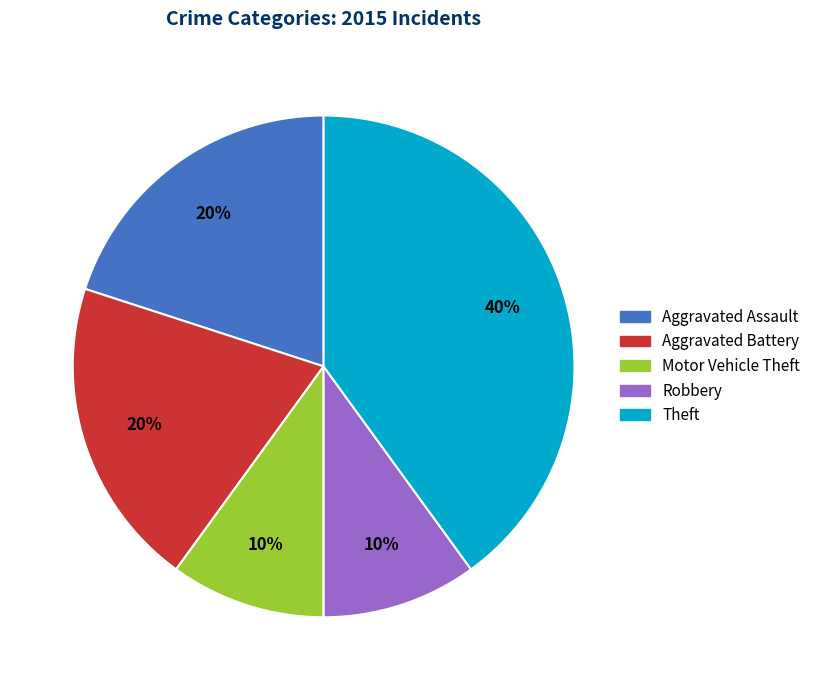

Does Theft account for over 50% of the chart?

No